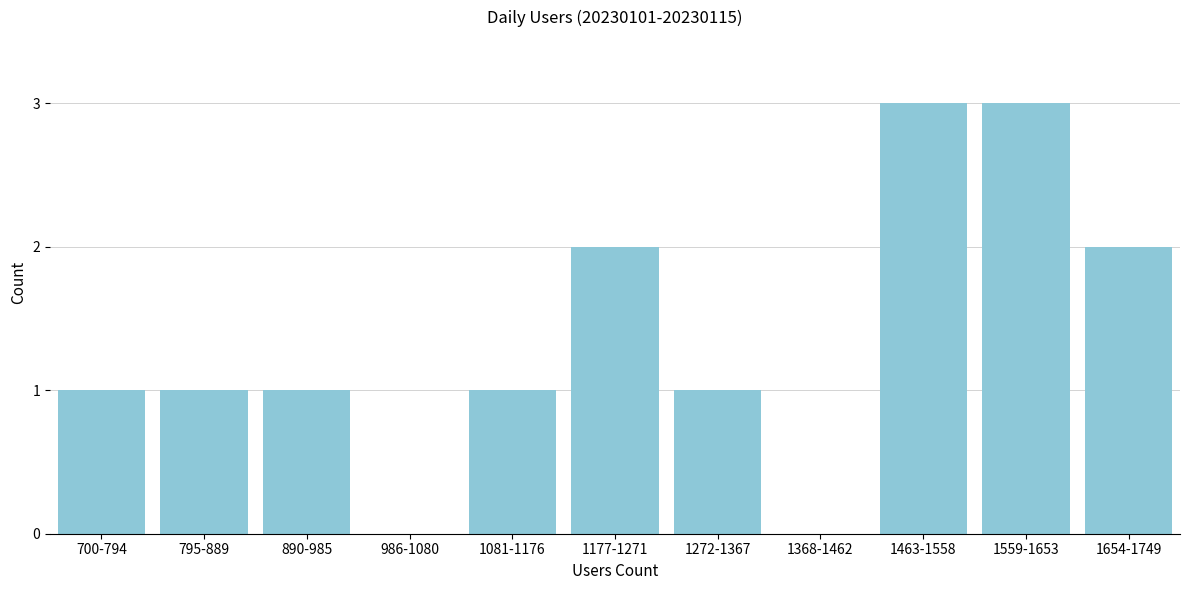

Reading left to right, list all the values displayed in this chart.

700-794=1	795-889=1	890-985=1	986-1080=0	1081-1176=1	1177-1271=2	1272-1367=1	1368-1462=0	1463-1558=3	1559-1653=3	1654-1749=2